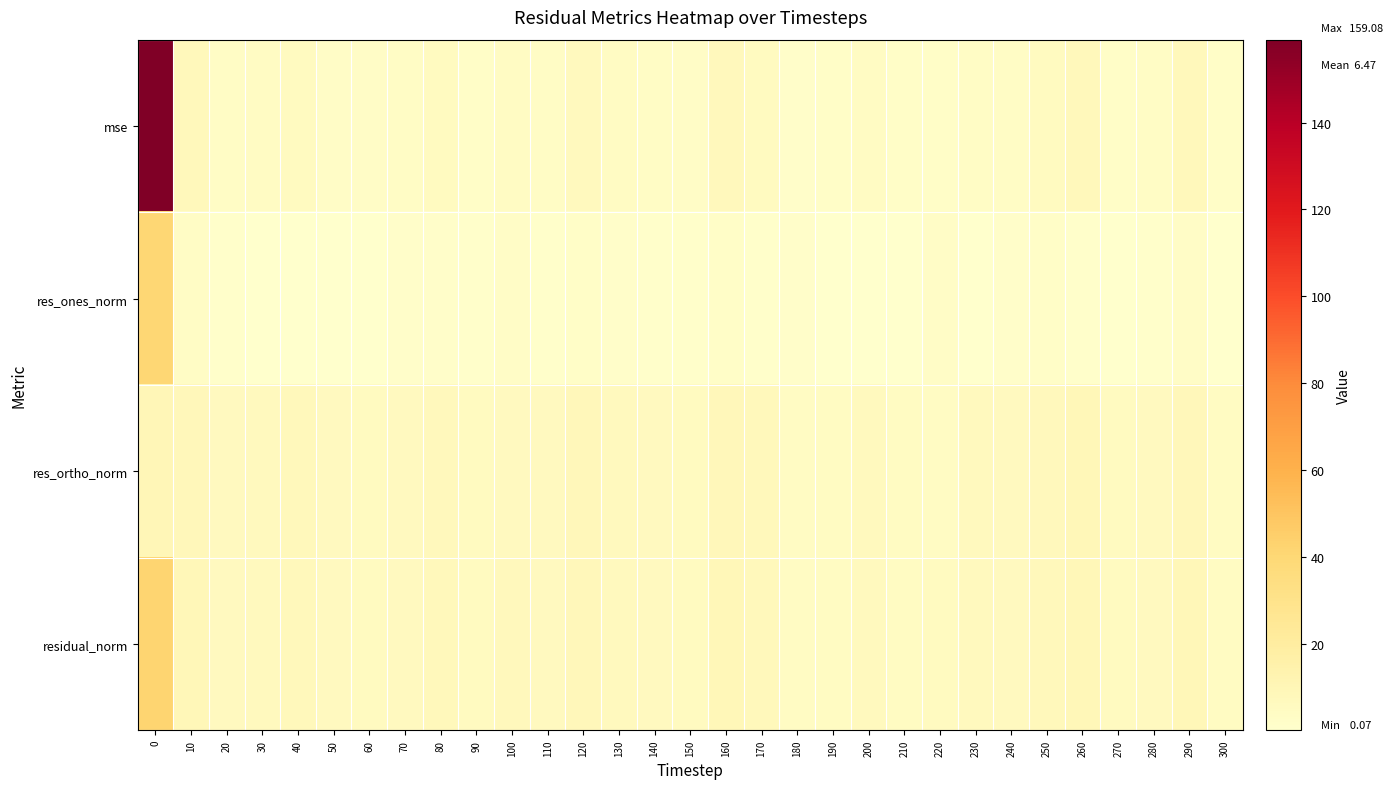

Reading left to right, extract all data points from this chart.

mse: 0=159.1	10=7.9	20=3.6	30=3.9	40=5.4	50=3.2	60=2.8	70=3.4	80=5.2	90=2.5	100=4.4	110=3.5	120=6.8	130=4.1	140=3.5	150=2.7	160=7.4	170=5.7	180=1.6	190=2.3	200=4.1	210=2.0	220=2.3	230=3.6	240=3.2	250=5.6	260=7.7	270=2.4	280=3.2	290=7.5	300=2.1
res_ones_norm: 0=40.6	10=3.5	20=0.8	30=0.6	40=0.1	50=0.3	60=0.1	70=1.8	80=1.4	90=1.0	100=2.9	110=1.1	120=2.0	130=1.4	140=1.3	150=0.9	160=2.3	170=0.9	180=1.6	190=0.1	200=0.3	210=0.4	220=2.7	230=0.4	240=1.5	250=2.4	260=1.3	270=0.3	280=1.0	290=2.9	300=0.3
res_ortho_norm: 0=9.9	10=8.7	20=6.2	30=6.5	40=7.7	50=5.9	60=5.5	70=5.9	80=7.5	90=5.1	100=6.3	110=6.1	120=8.4	130=6.6	140=6.1	150=5.4	160=8.7	170=7.8	180=4.0	190=5.0	200=6.7	210=4.6	220=4.3	230=6.3	240=5.8	250=7.5	260=9.1	270=5.1	280=5.9	290=8.6	300=4.8
residual_norm: 0=41.8	10=9.3	20=6.3	30=6.5	40=7.7	50=5.9	60=5.5	70=6.1	80=7.6	90=5.2	100=6.9	110=6.2	120=8.7	130=6.7	140=6.2	150=5.5	160=9.0	170=7.9	180=4.3	190=5.0	200=6.7	210=4.7	220=5.1	230=6.3	240=6.0	250=7.9	260=9.2	270=5.1	280=5.9	290=9.1	300=4.8